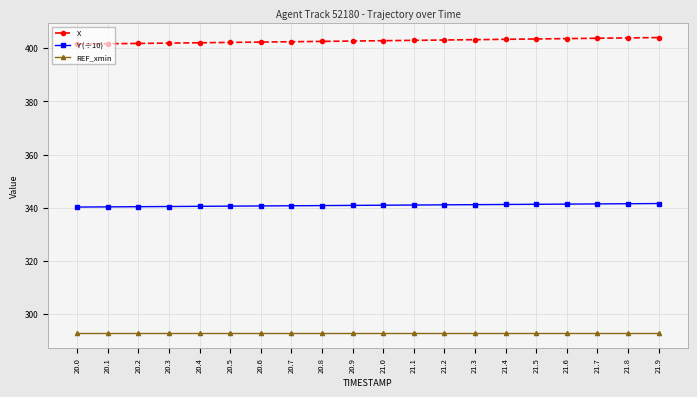

What is the minimum value for Y (÷10)?

340.3